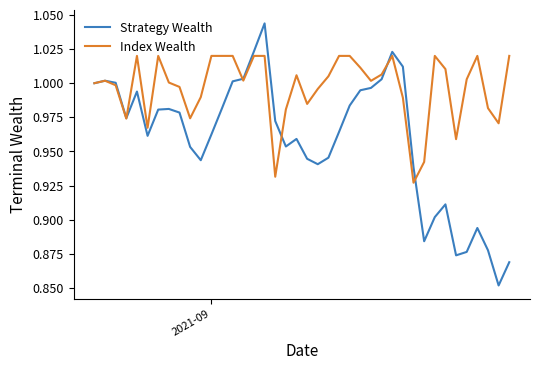

Which series has the largest range (max minus min)?

Strategy Wealth